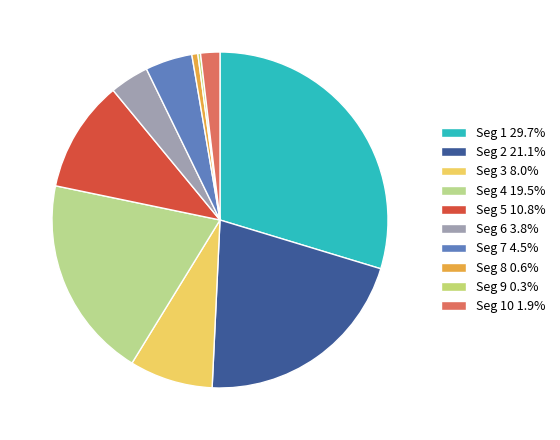

How many segments does this pie chart have?

10